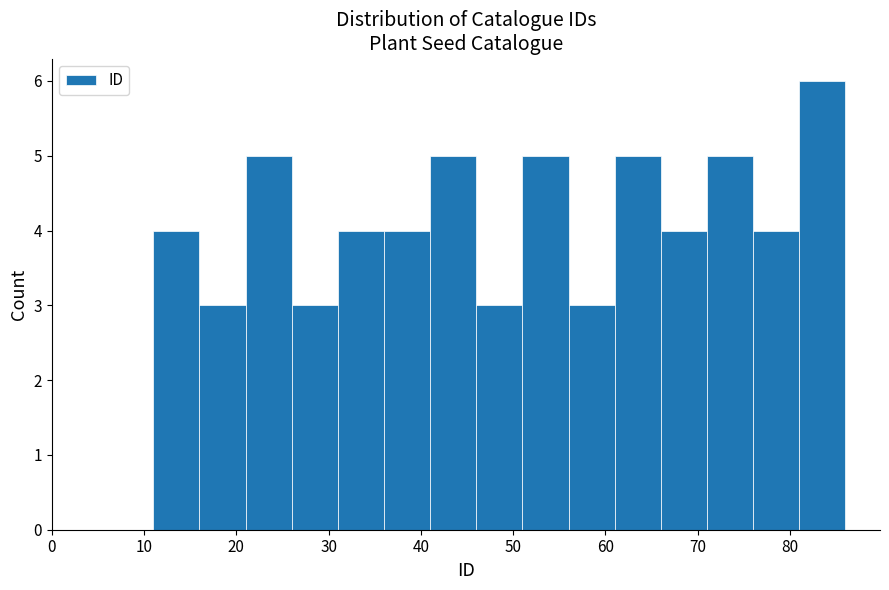

Which range on the x-axis has the tallest bar?

81 to 86